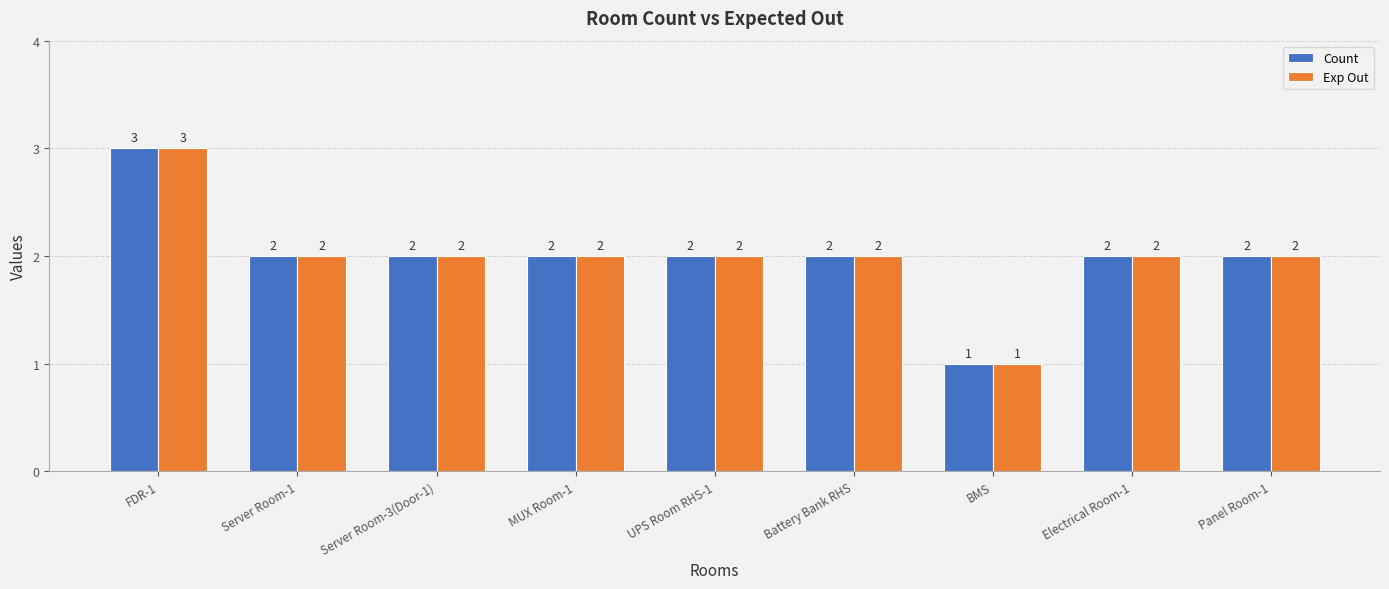

Which category has the highest value in the Count series?

FDR-1